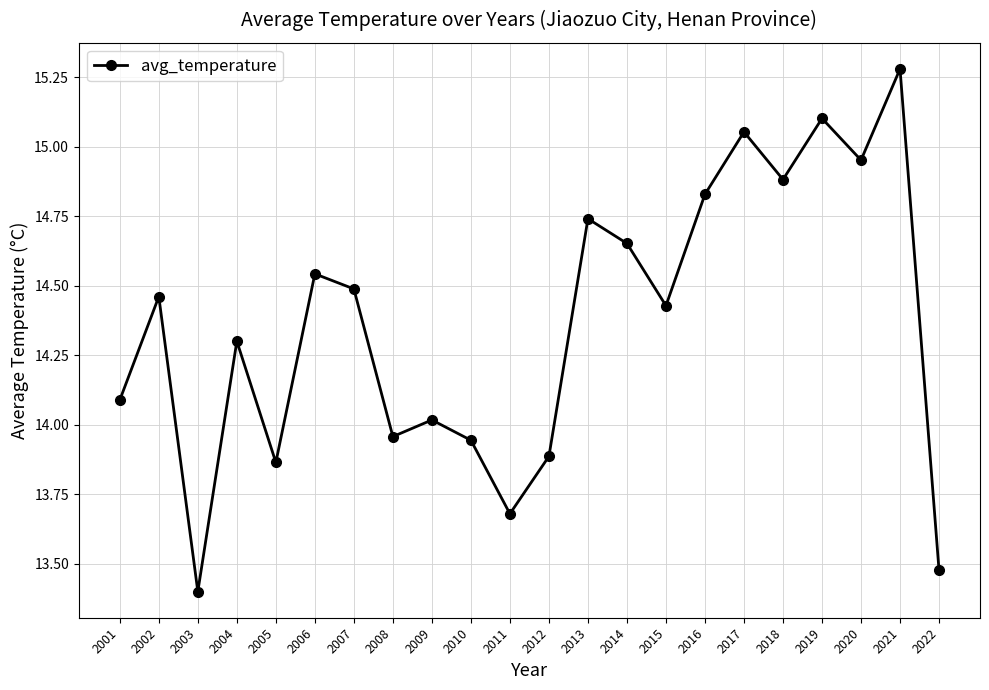

At which label is the value closest to 14?

2009